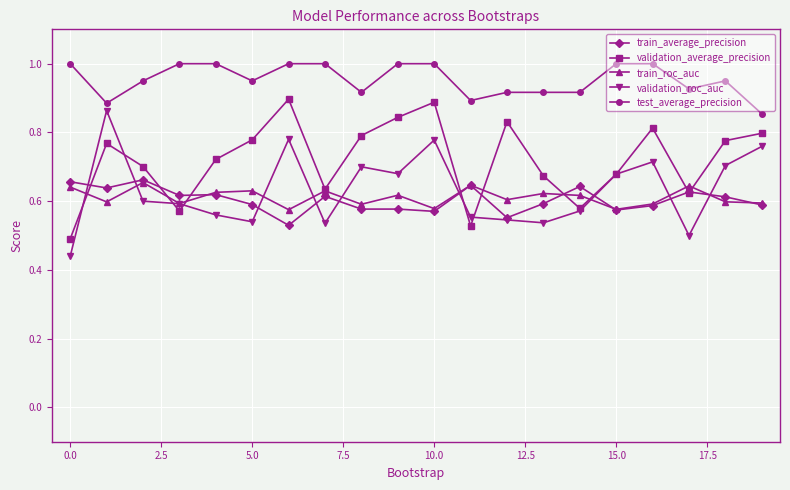

What is the sum of all test_average_precision values?

19.1